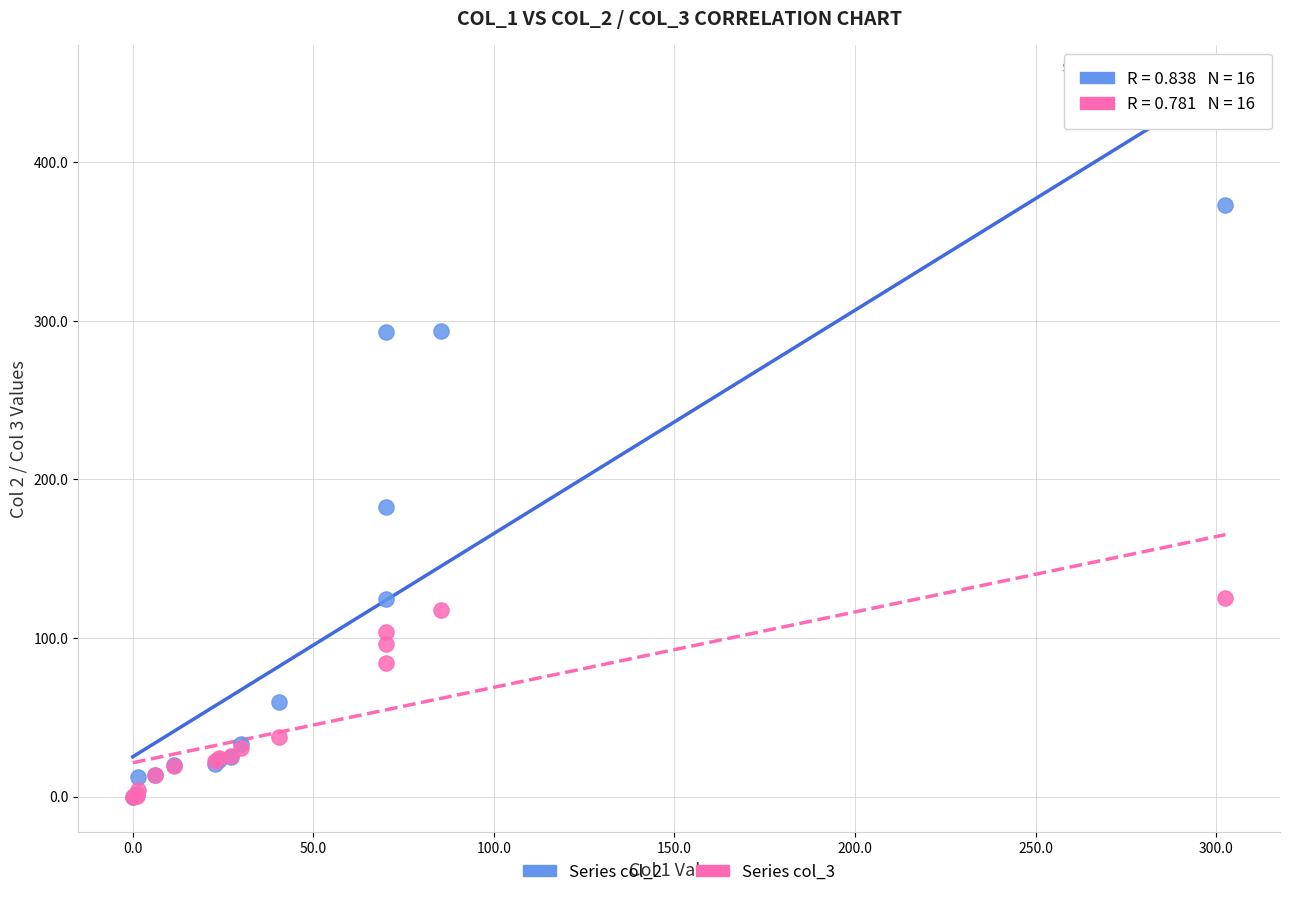

Which series contains the highest Y value?

Series col_2